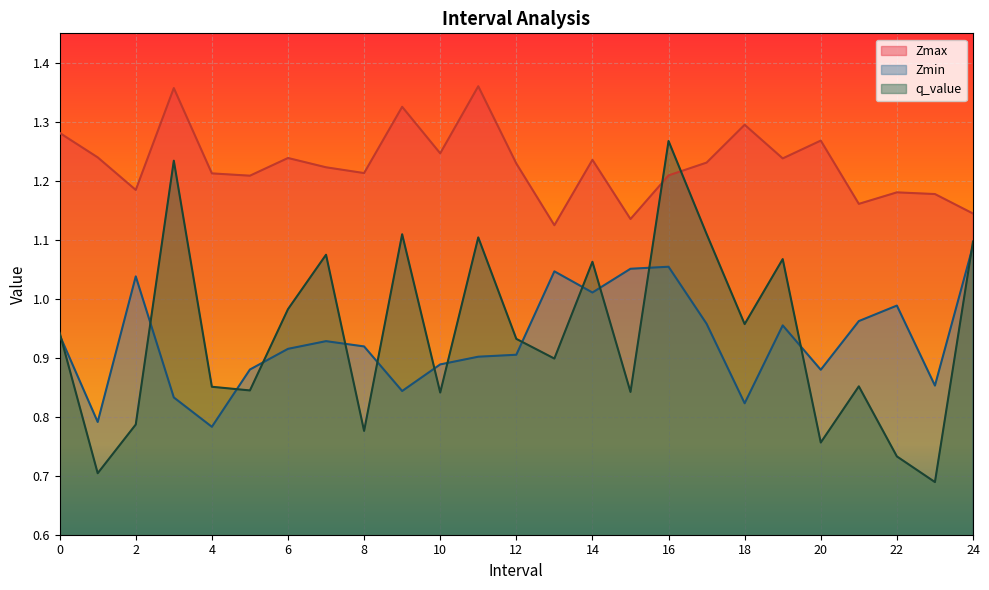

Where is the first local minimum for q_value?

1